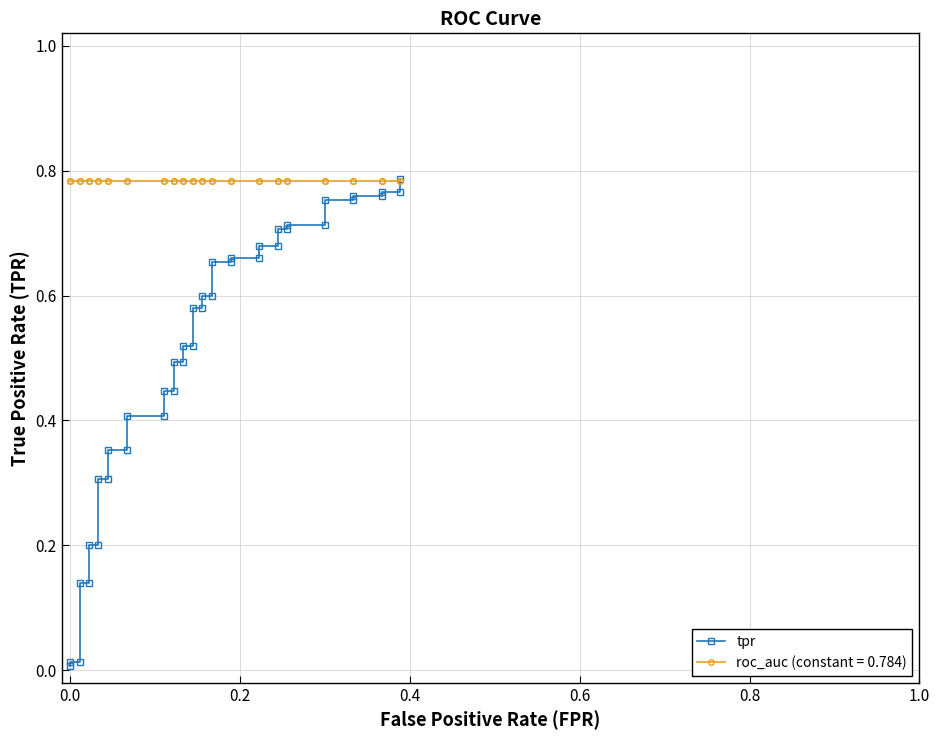

What is the average value?

0.5